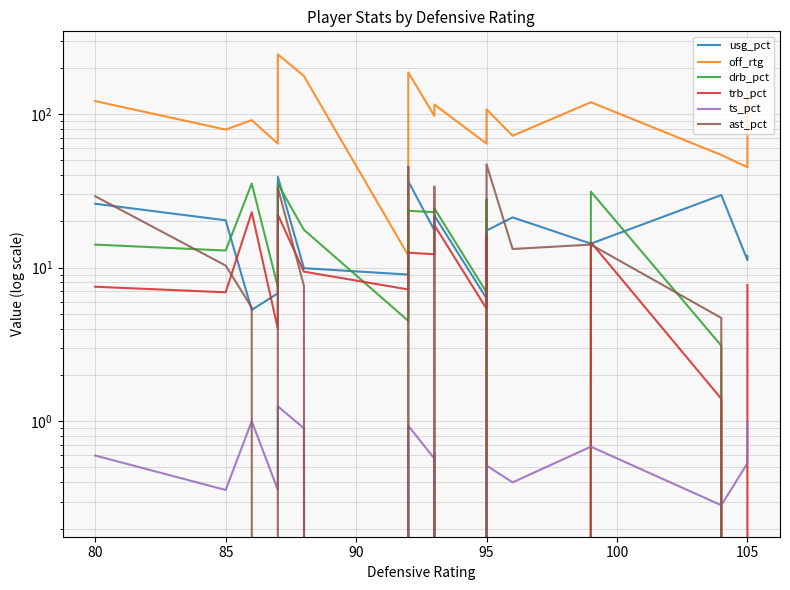

What are all the series names shown in the legend?

usg_pct, off_rtg, drb_pct, trb_pct, ts_pct, ast_pct